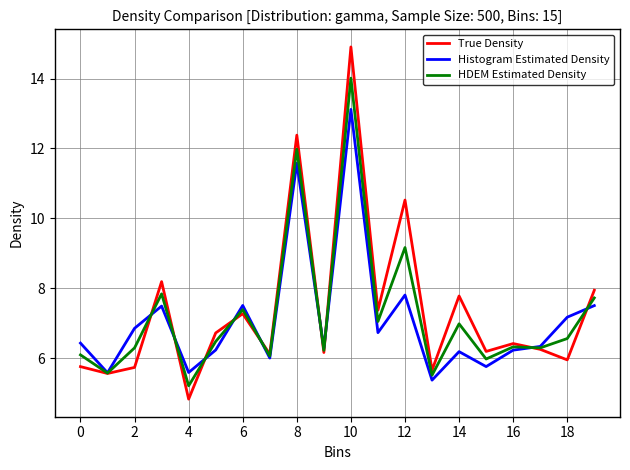

Which series has the widest spread of values?

True Density